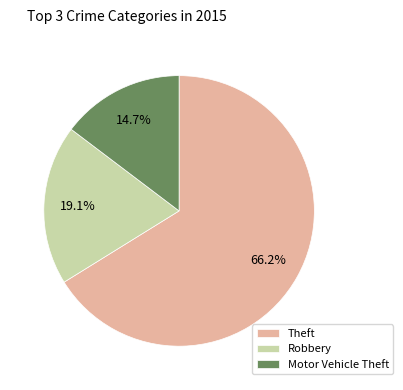

What is the ratio of the value at Robbery to the value at Theft?

0.3